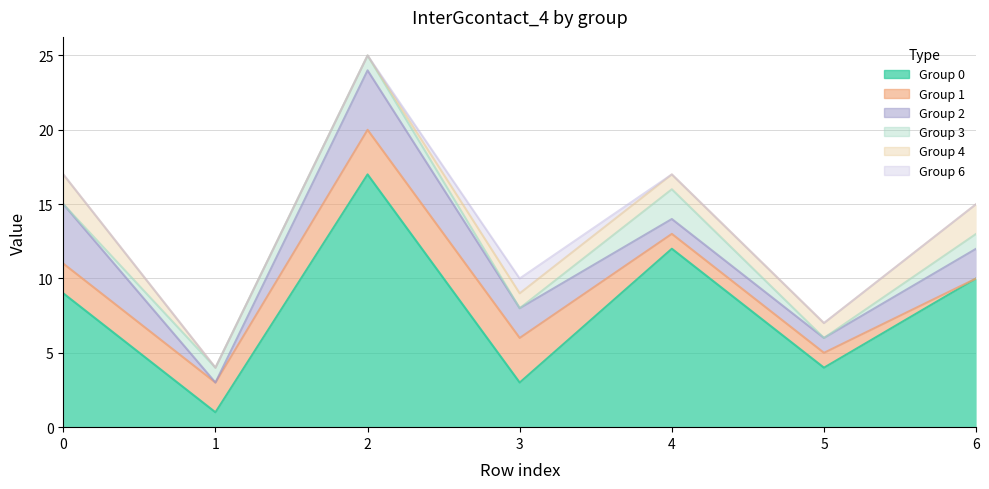

True or false: 6 has a value of 0 at 0.

False